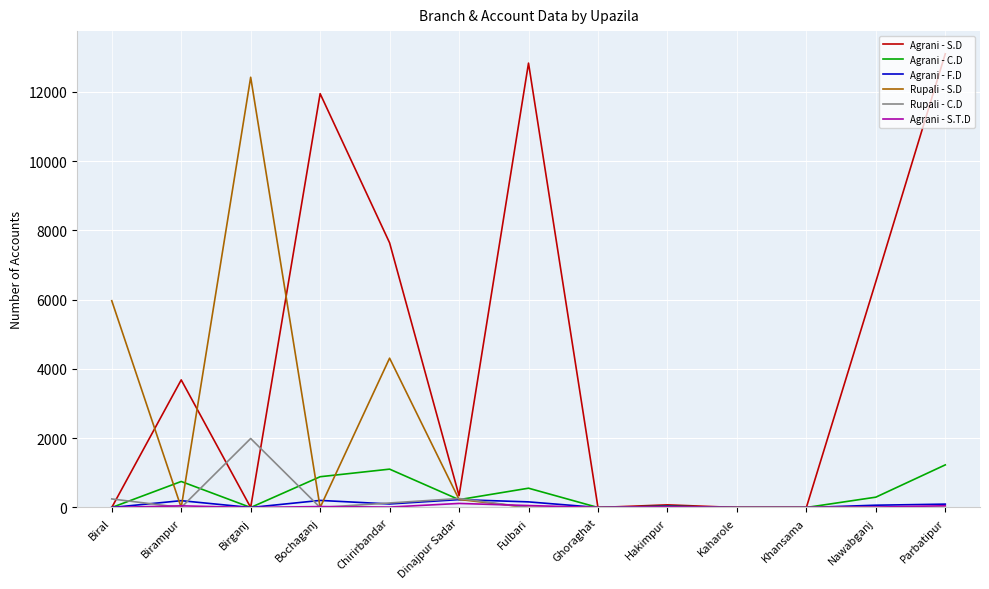

What is the average value of the Rupali - S.D series?

1764